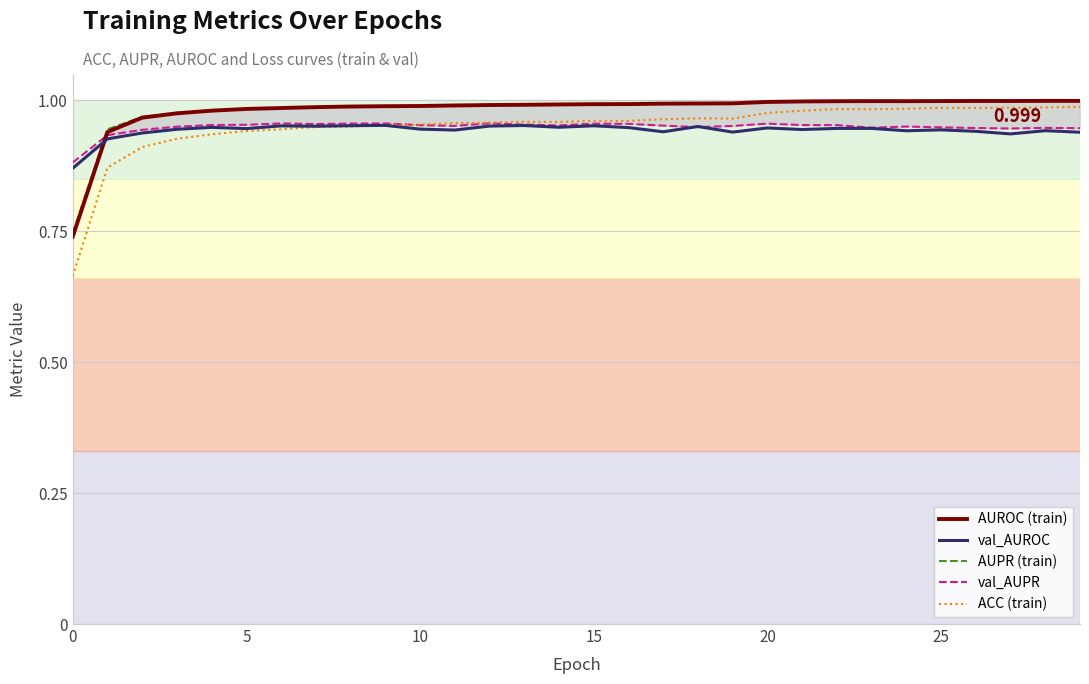

Which series has the widest spread of values?

ACC (train)